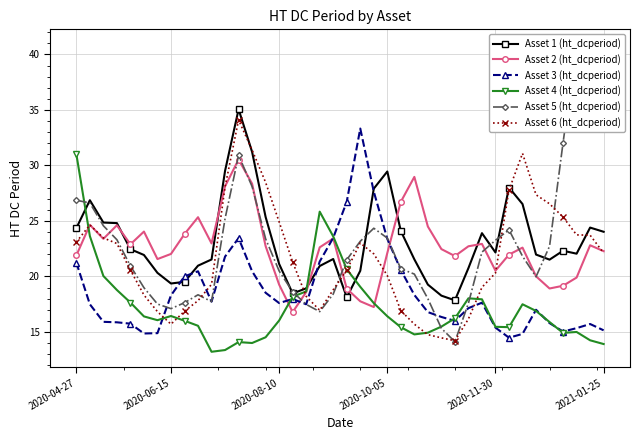

What are all the series names shown in the legend?

Asset 1 (ht_dcperiod), Asset 2 (ht_dcperiod), Asset 3 (ht_dcperiod), Asset 4 (ht_dcperiod), Asset 5 (ht_dcperiod), Asset 6 (ht_dcperiod)